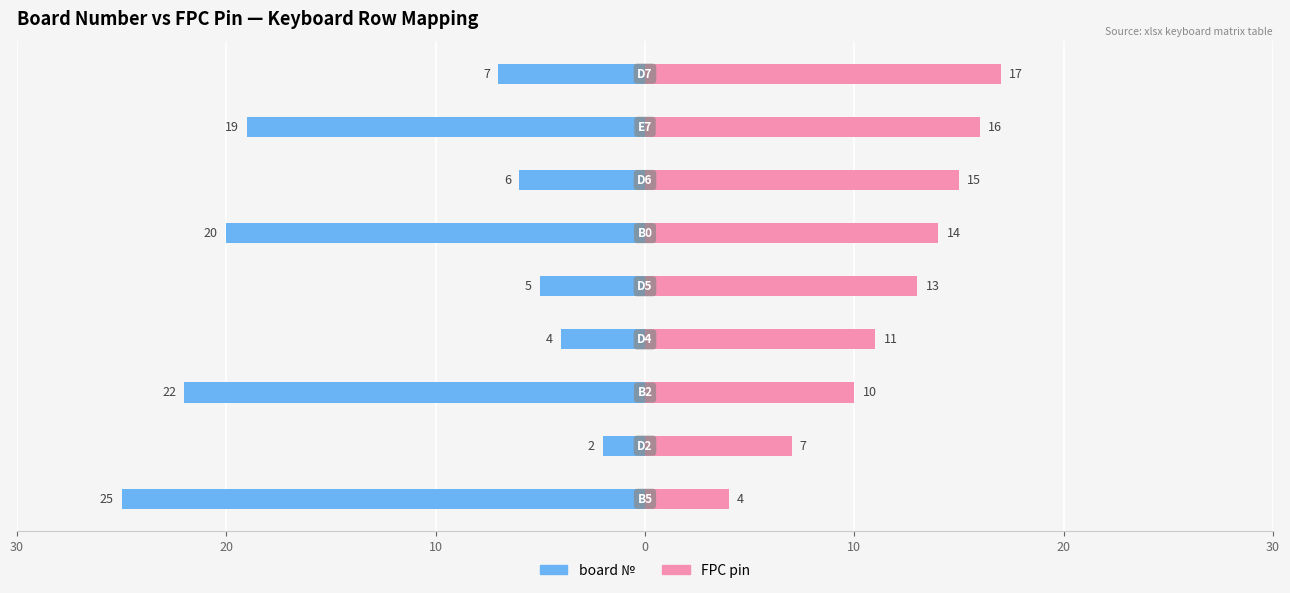

Which has a higher value, 20 or 20?

20